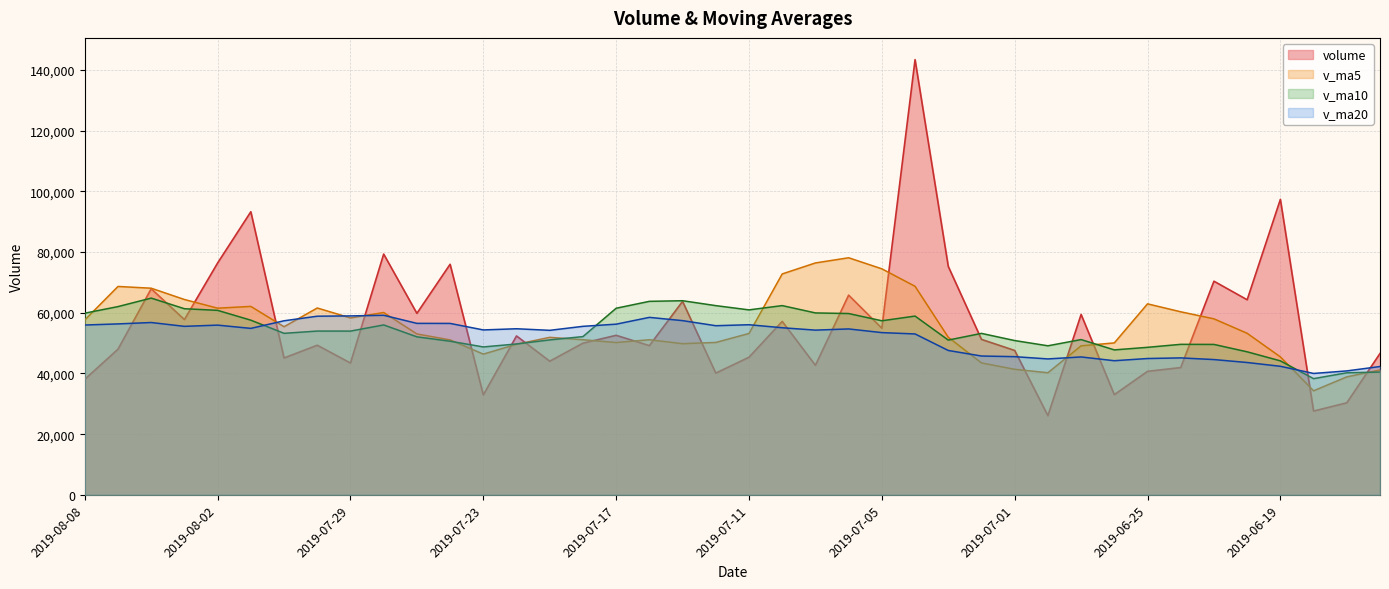

Reading left to right, what are all the values shown in this chart?

volume: 38083.3	48004.2	67921.8	57769.7	76421.8	93313.7	45115.1	49314.2	43444.3	79358.9	59814.9	75996.3	32926.4	52370.4	44045.1	49987.0	52582.5	49177.0	63767.8	40123.1	45354.7	57170.7	42691.6	65823.4	54919.5	143444.0	75305.3	51233.3	47592.6	26099.6	59458.3	33020.4	40702.4	41949.2	70414.9	64299.1	97385.6	27613.0	30334.6	46585.9
v_ma5: 57640.2	68686.2	68108.4	64386.9	61521.8	62109.2	55409.5	61585.7	58308.2	60093.4	53030.6	51065.1	46382.3	49632.4	51911.9	51127.5	50201.0	51118.6	49821.6	50232.7	53192.0	72809.8	76436.8	78145.1	74498.9	68734.9	51937.8	43480.8	41374.7	40246.0	49109.1	50077.2	62950.2	60332.4	58009.4	53243.7	45471.4	34294.5	38883.1	41143.8
v_ma10: 59874.7	62047.8	64847.1	61347.5	60807.6	57569.9	53237.3	53984.0	53970.3	56002.6	52079.1	50633.0	48750.5	49727.0	51072.3	52159.7	61505.4	63777.7	63983.3	62365.8	60963.5	62373.8	59958.8	59759.9	57372.5	58922.0	51007.5	53215.5	50853.5	49127.7	51176.3	47774.3	48622.4	49607.8	49576.6	47141.6	44159.9	38295.5	40233.2	40473.6
v_ma20: 55976.9	56340.4	56798.8	55537.2	55939.9	54864.8	57371.3	58880.8	58976.8	59184.2	56521.3	56503.4	54354.6	54743.4	54222.4	55540.9	56256.5	58496.6	57418.4	55746.8	56069.9	55074.1	54290.6	54683.8	53474.6	53031.8	47583.7	45755.5	45543.3	44800.7	45448.8	44208.6	44932.8	45137.2	44586.5	43620.3	42369.7	40013.1	40847.3	42295.4